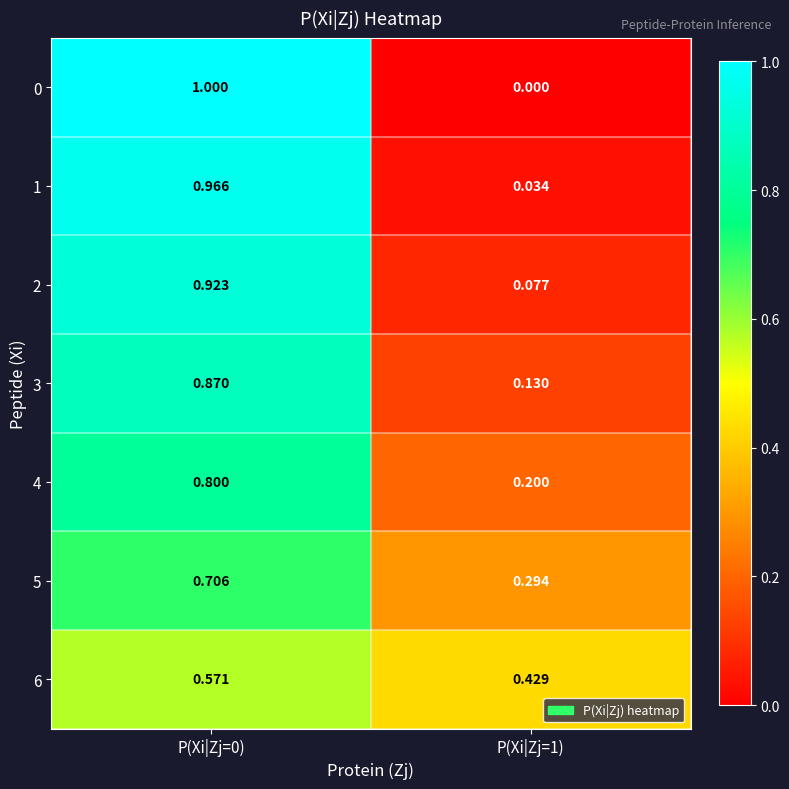

Is the value of 0 at P(Xi|Zj=0) greater than the value of 3 at P(Xi|Zj=1)?

Yes